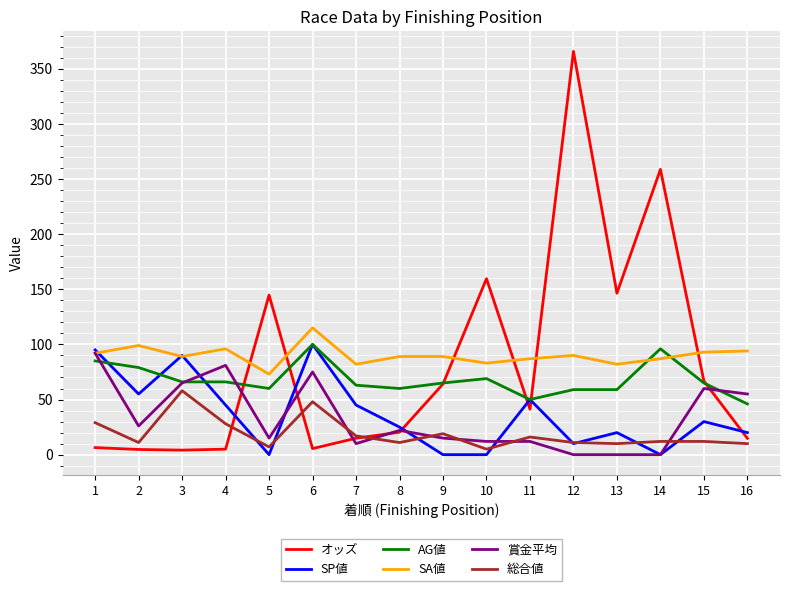

The value of SP値 at 7 is 12.1. True or false?

False